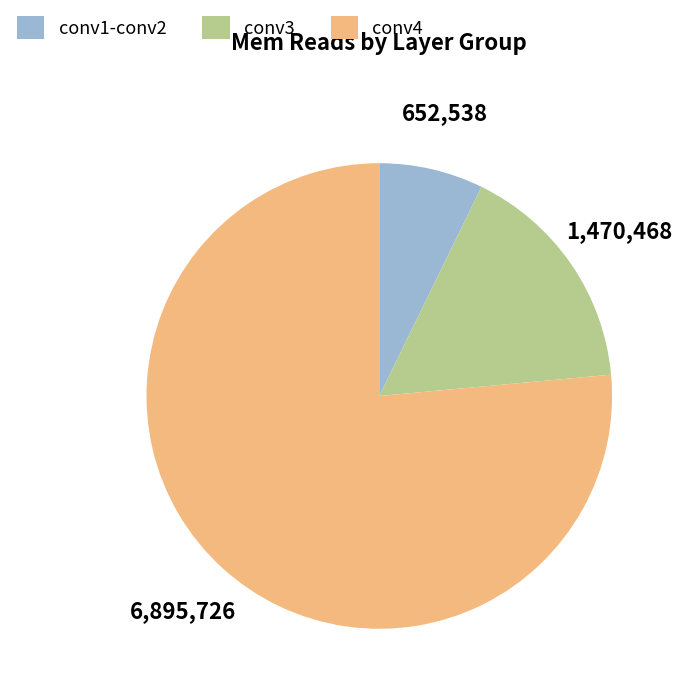

What is the ratio of the value at conv1-conv2 to the value at conv3?

0.4